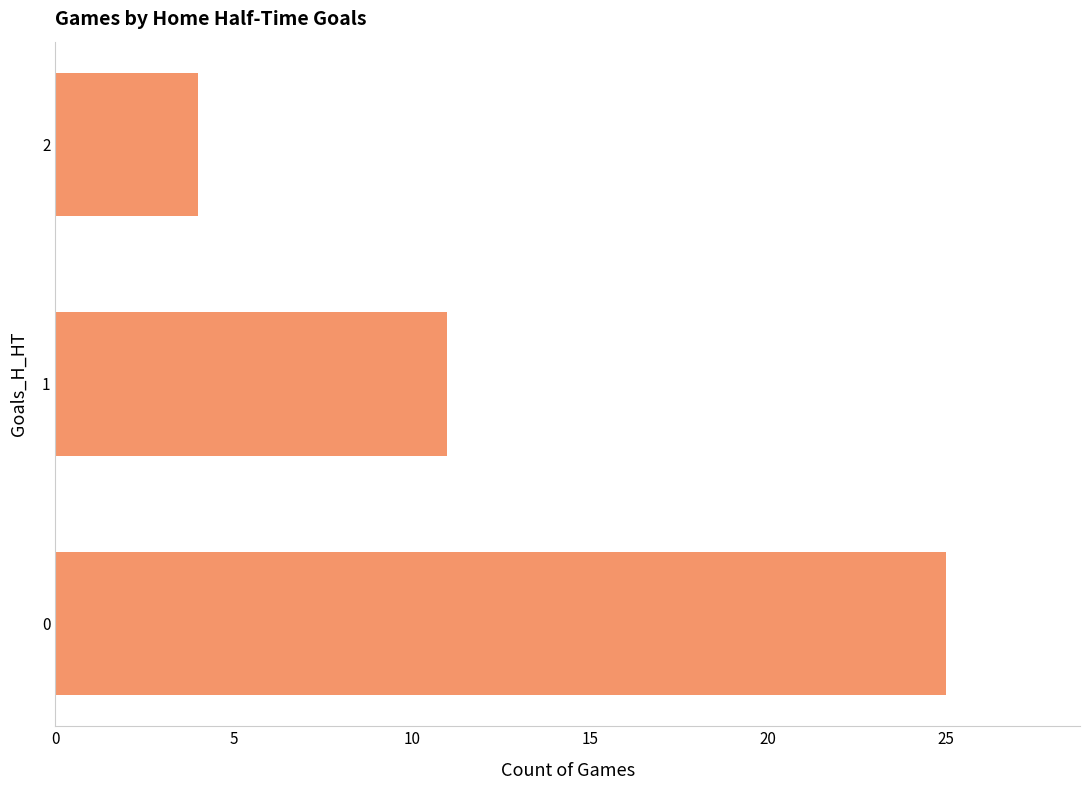

Is it true that the value at 0 is 10?

False